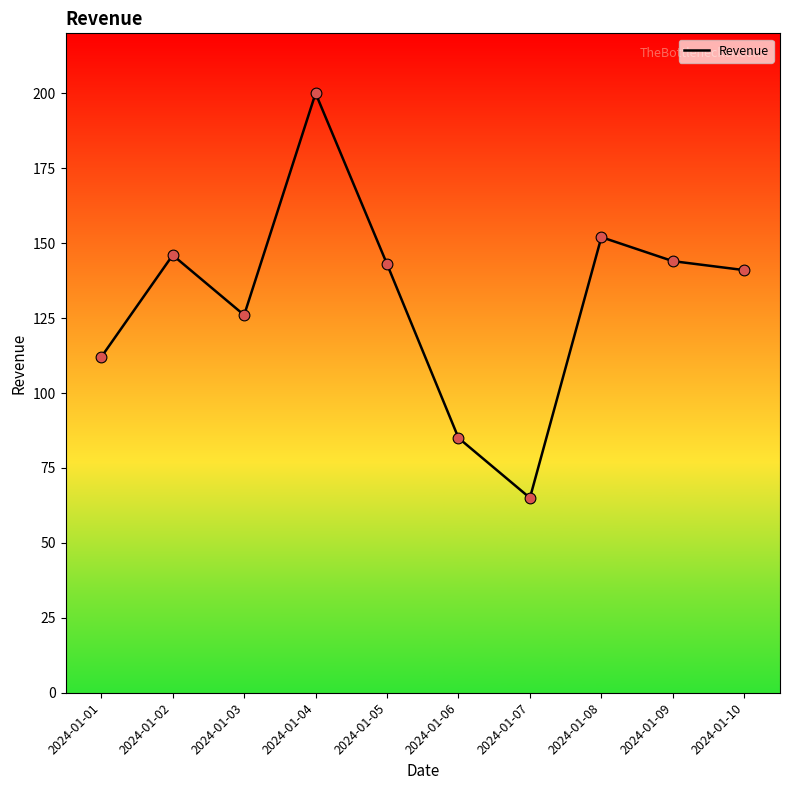

Between 2024-01-10 and 2024-01-08, which is larger?

2024-01-08